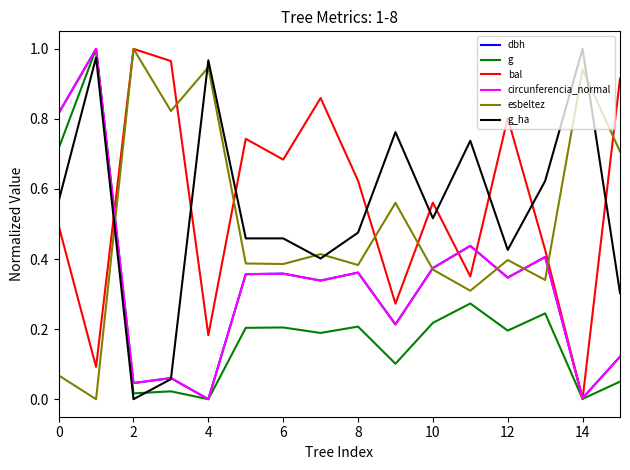

What are all the series names shown in the legend?

dbh, g, bal, circunferencia_normal, esbeltez, g_ha